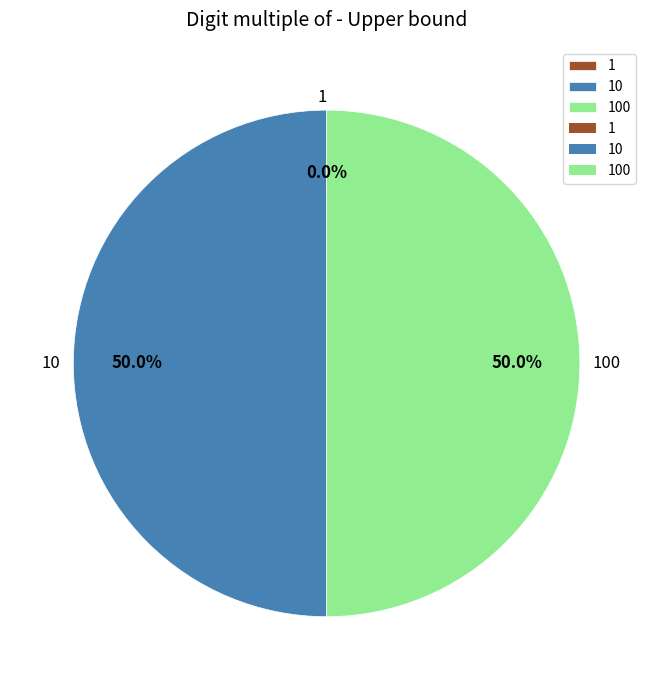

What is the smallest slice in the pie chart?

1